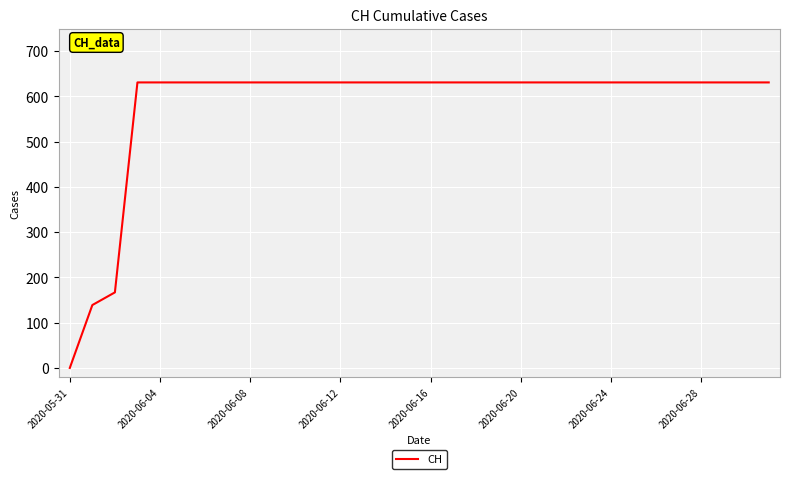

How many values are above zero?

31